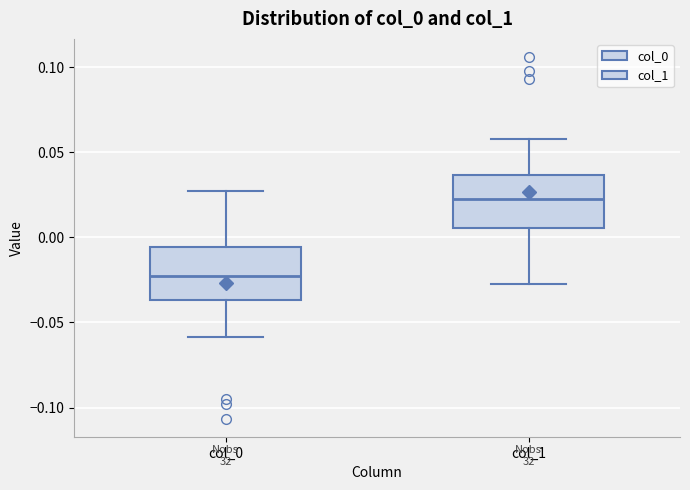

Reading left to right, transcribe this box plot: for each box, give where its median line is, the range the box spans, and where its two whiskers end, as read against the y-axis. The values are not printed on the chart, so give them approximately, as read against the axis.

col_0: median -0.025, box -0.035 to -0.005, whiskers -0.060 to 0.025
col_1: median 0.025, box 0.005 to 0.035, whiskers -0.025 to 0.060